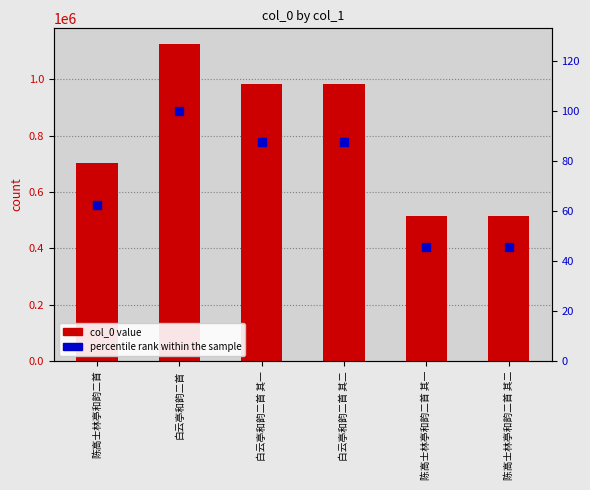

Is the value of percentile rank within the sample at 陈高士林亭和韵二首 greater than the value of col_0 at 白云亭和韵二首 其一?

No